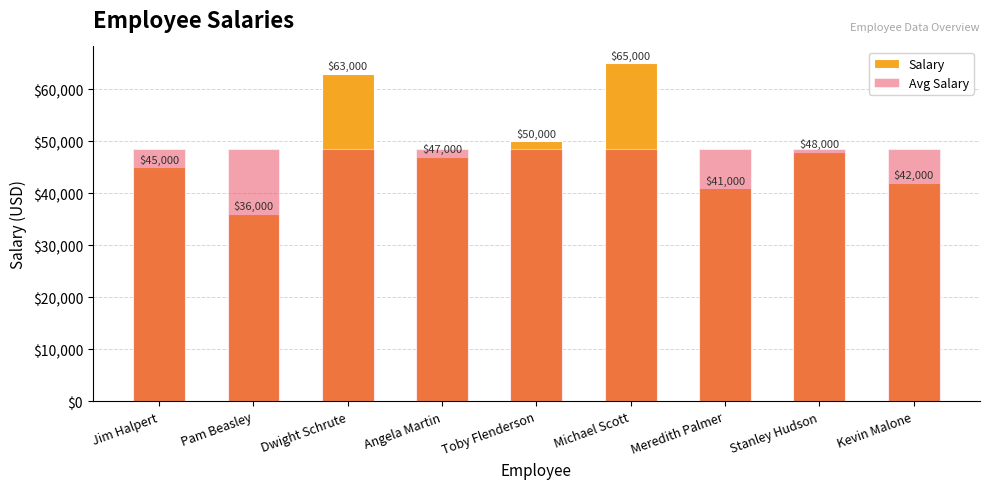

At which category is the sum across all series the highest?

Michael Scott